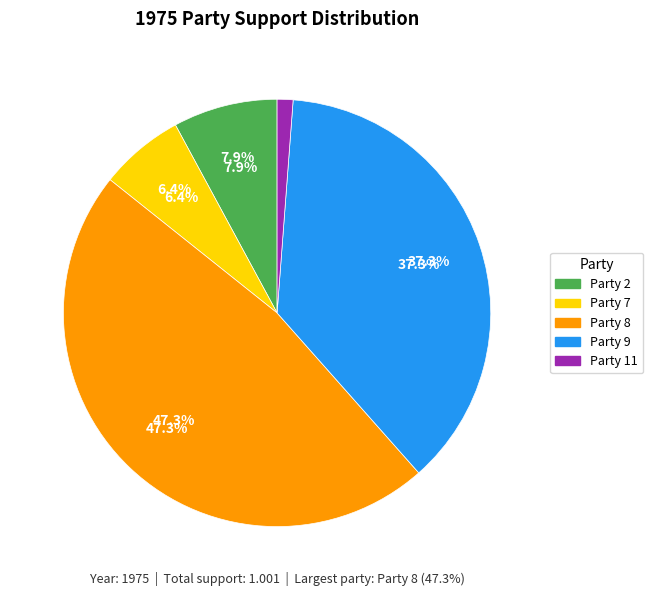

Count the number of slices in the pie.

5